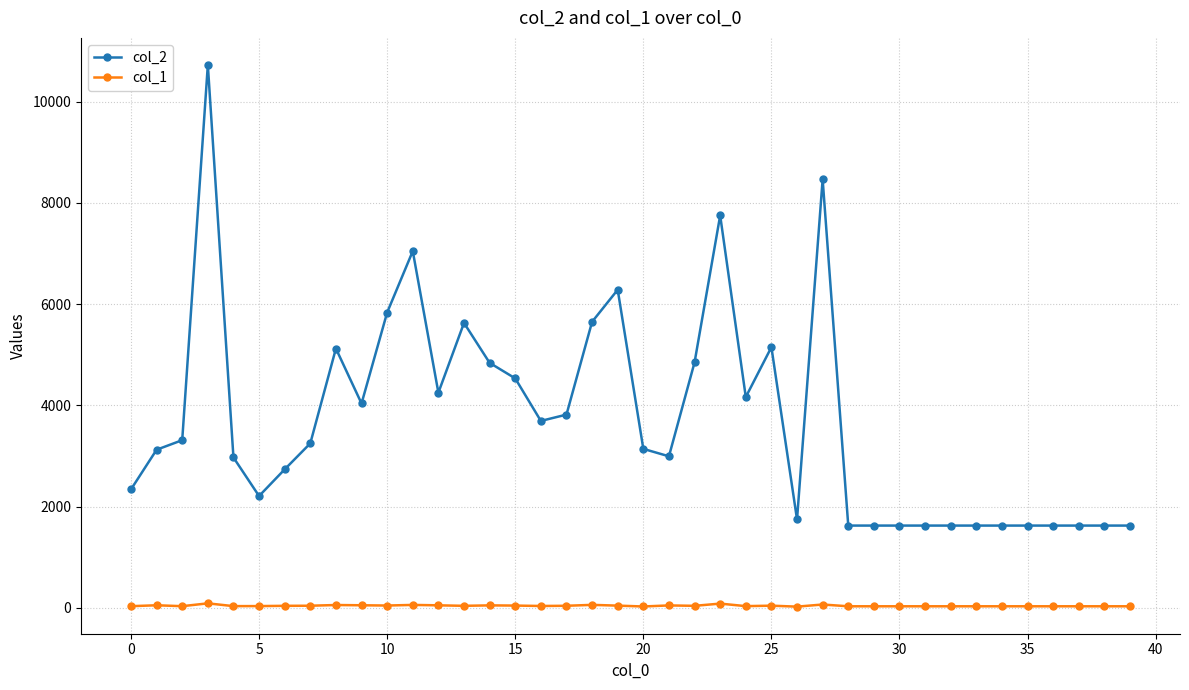

Which series has the largest total across all categories?

col_2